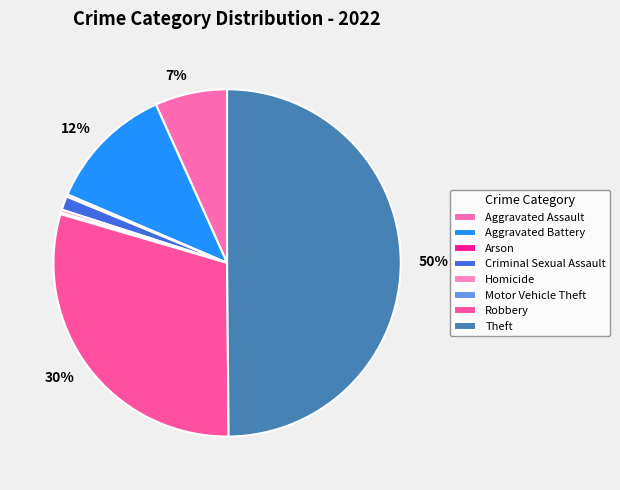

Count the number of slices in the pie.

8